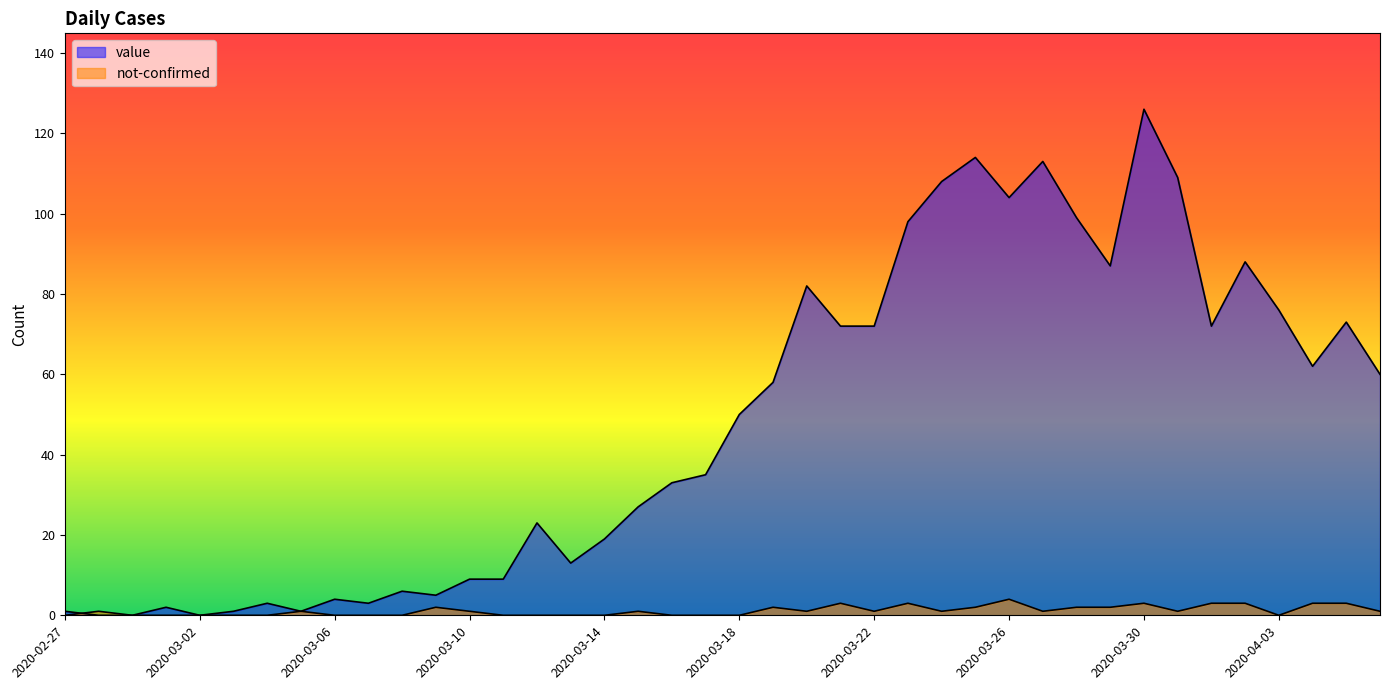

List the series in order of their overall mean, highest first.

value, not-confirmed